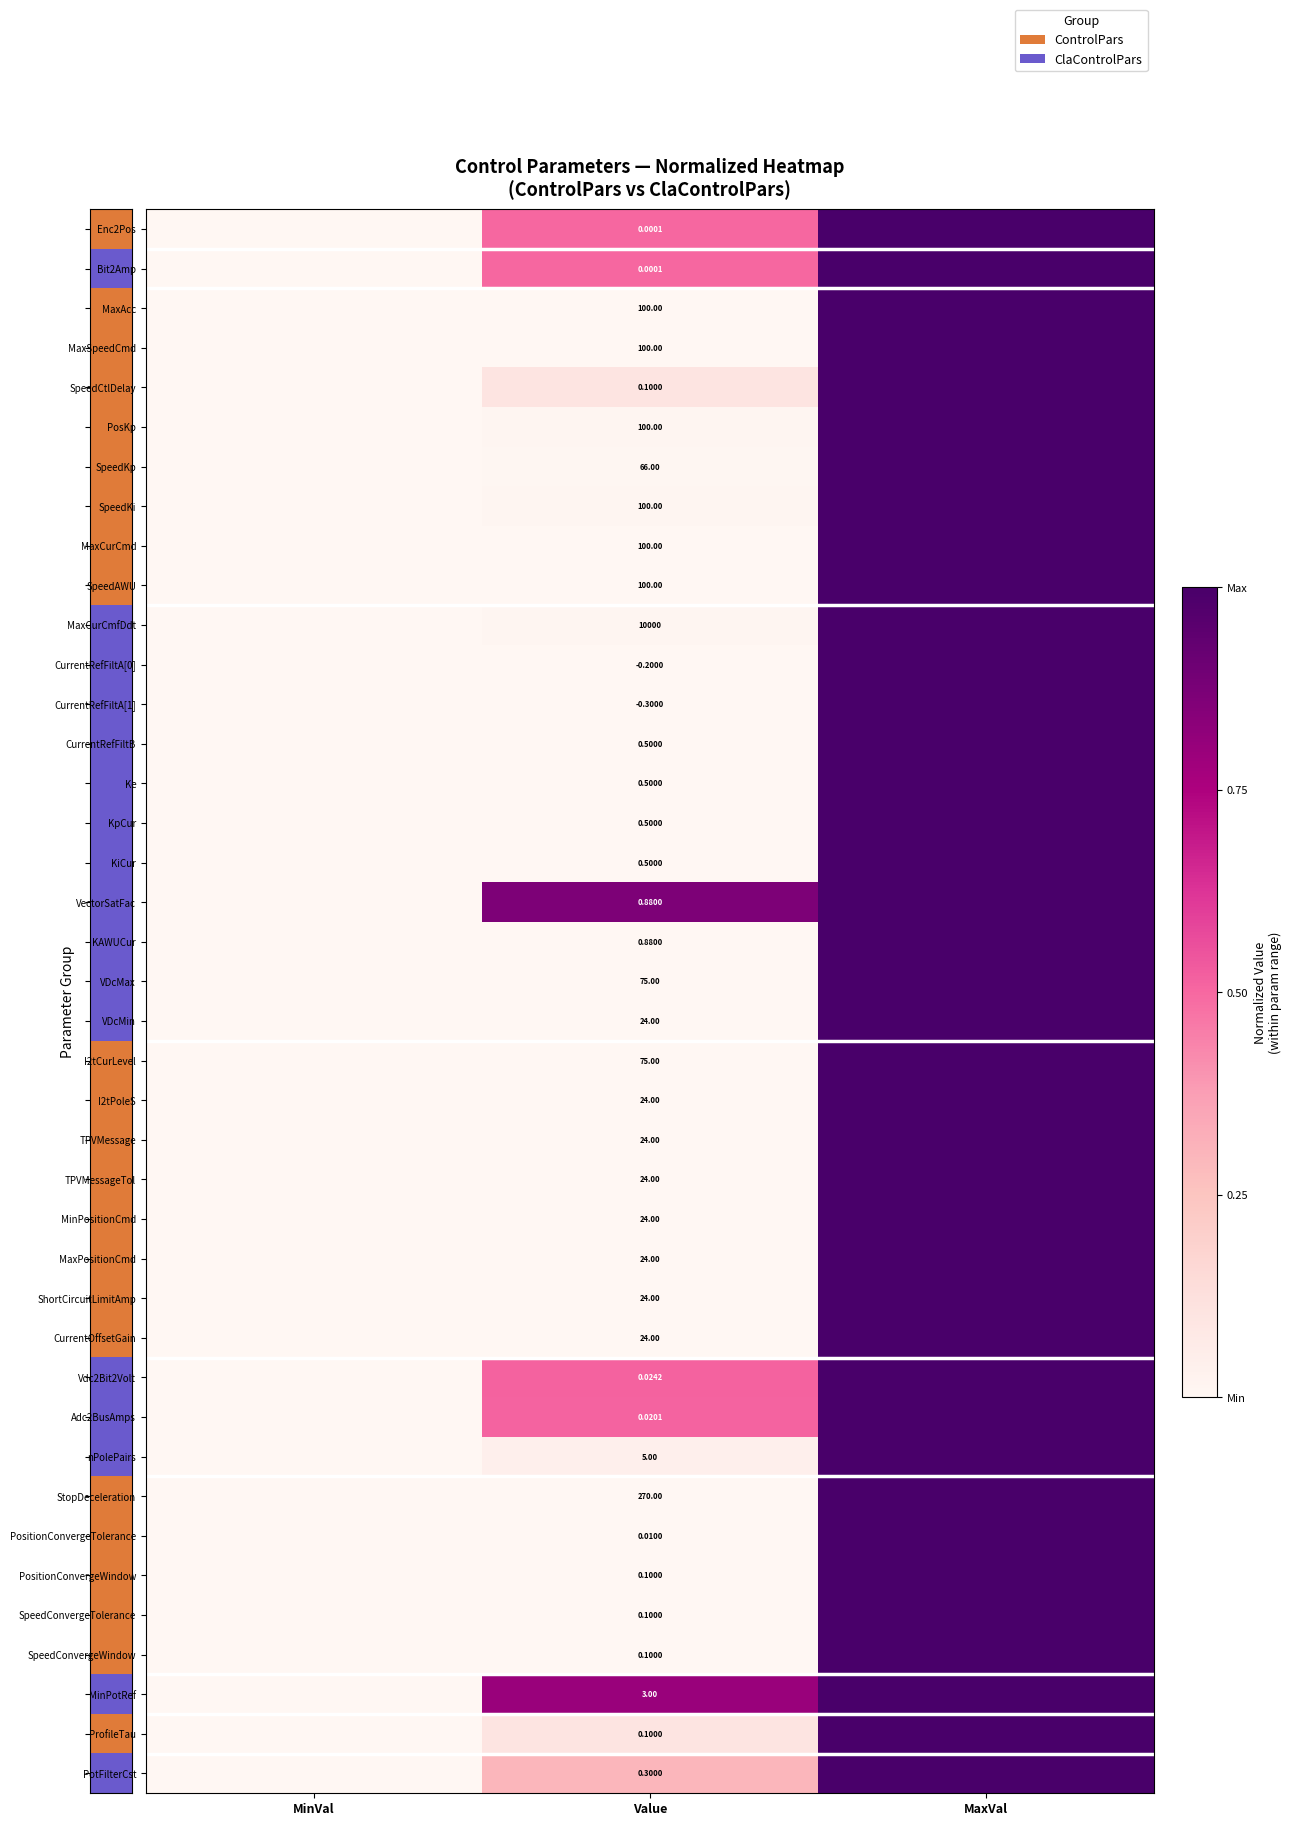

Is it true that CurrentRefFiltA[1] equals 0.4 at Value?

False